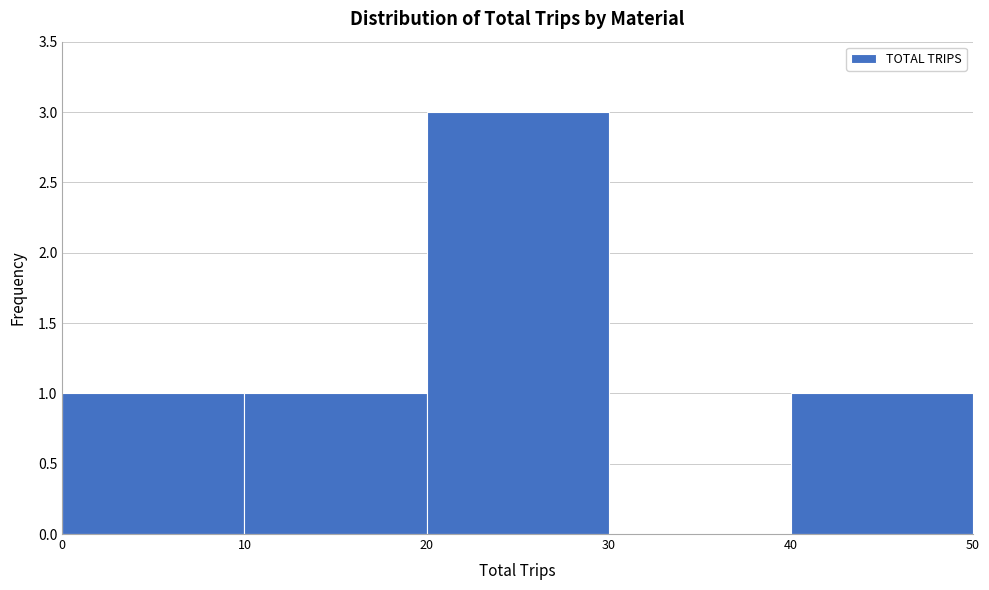

Over which range of the x-axis is the bar tallest?

20 to 30